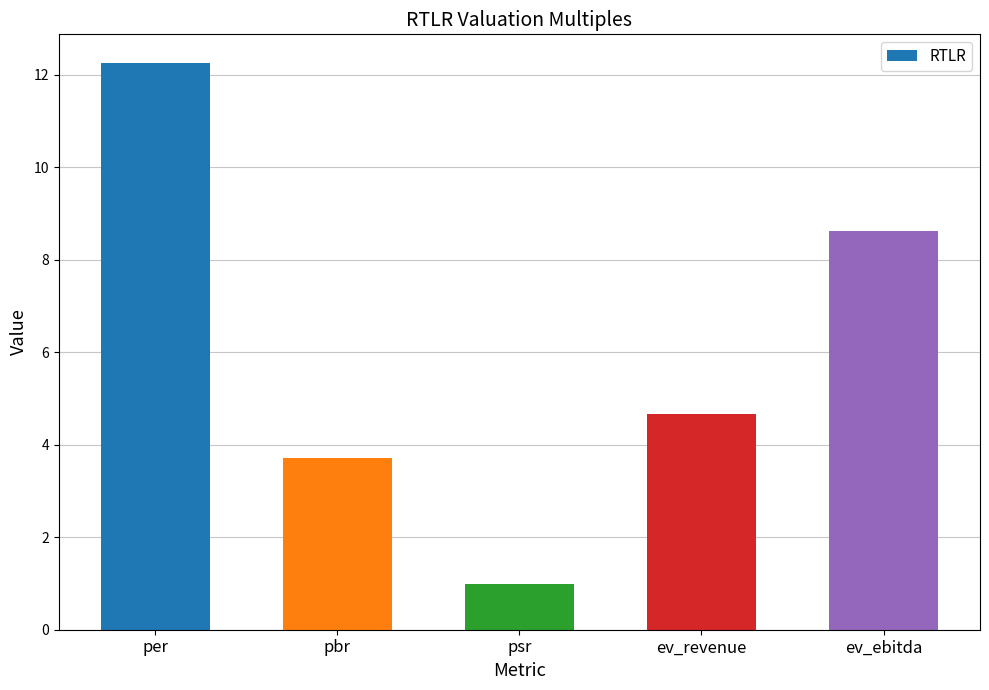

Reading left to right, extract all data points from this chart.

12.3	3.7	1.0	4.7	8.6